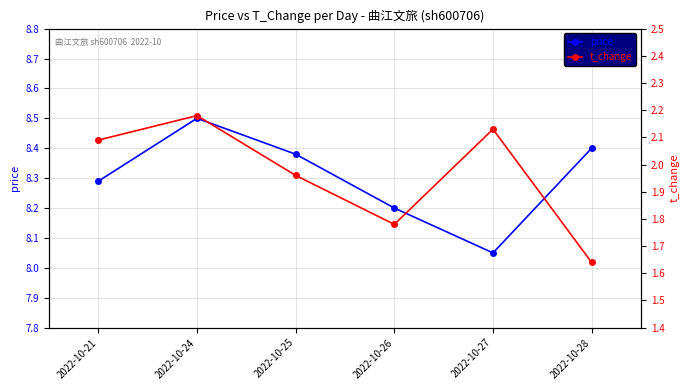

What is the value of the price point at the 2nd from the left?

8.5